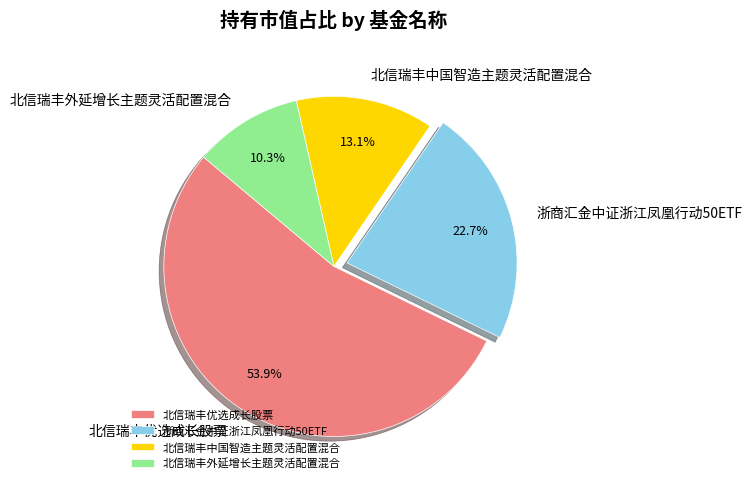

Combined, what portion of the pie is 北信瑞丰中国智造主题灵活配置混合 and 北信瑞丰优选成长股票?

67.0%